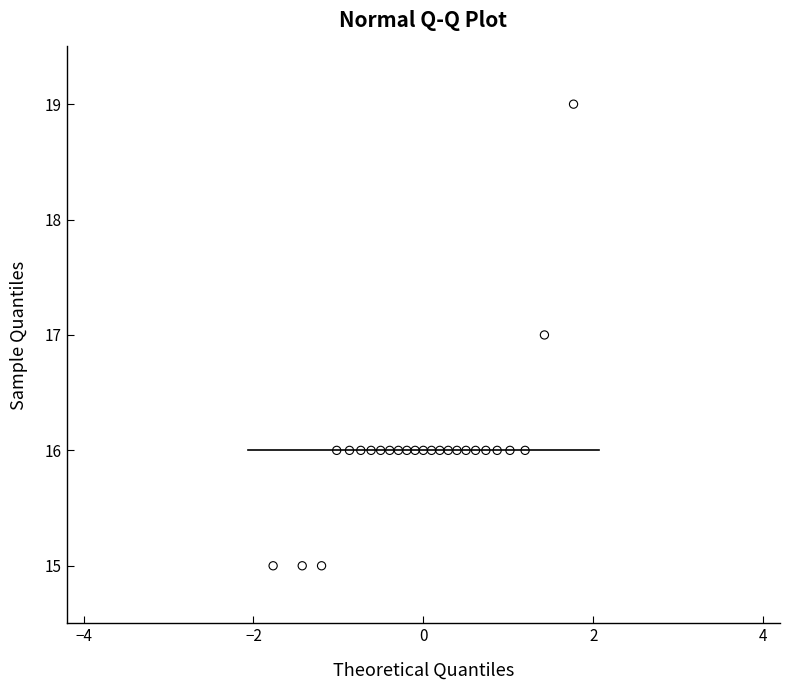

What is the range of Y values (max minus min)?

4